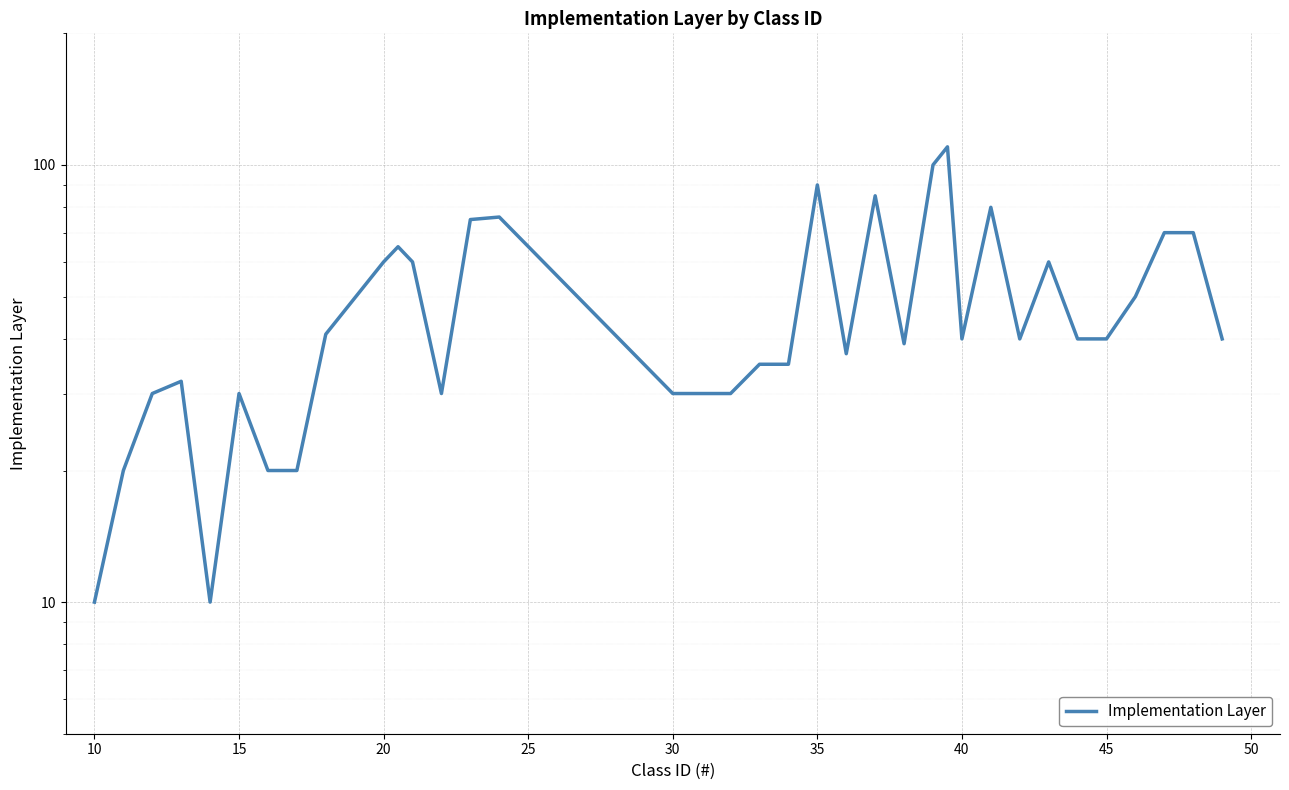

What is the value of the 25th point from the left?

100